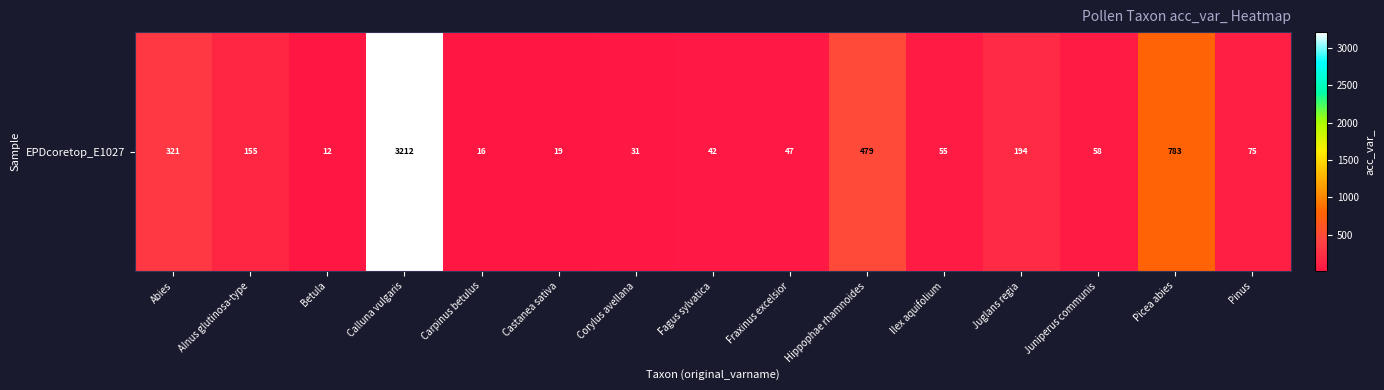

What is the average value?

367